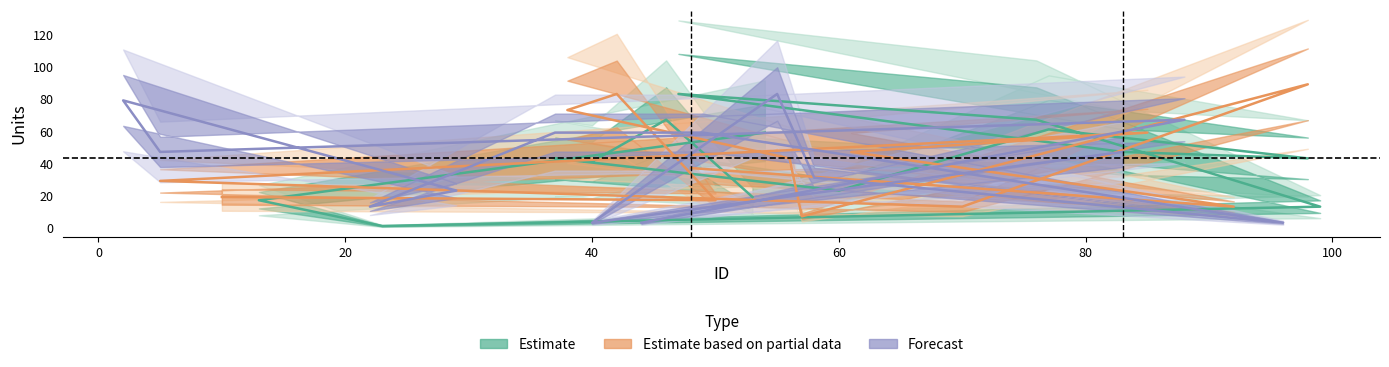

Which label corresponds to the smallest value in the chart?

23